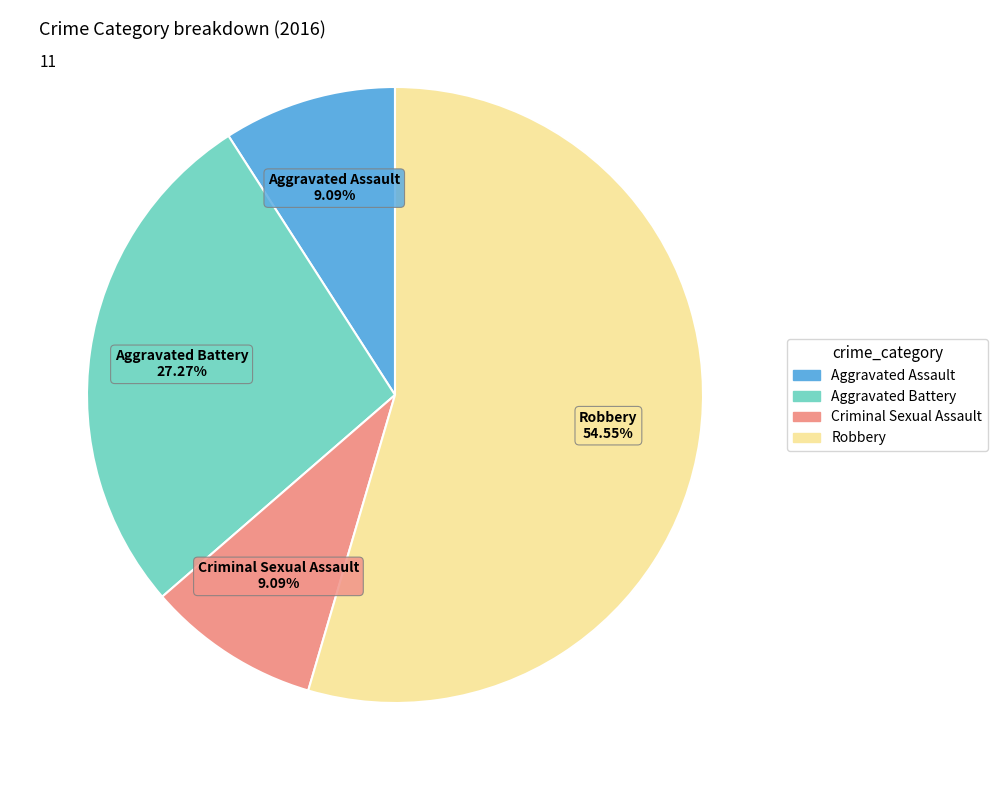

Which category has the biggest portion of the pie?

Robbery